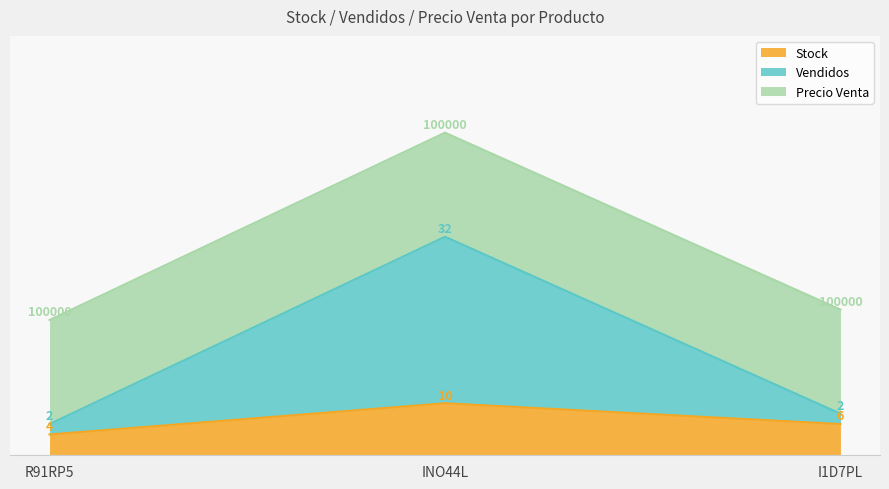

What position from the left is R91RP5?

1